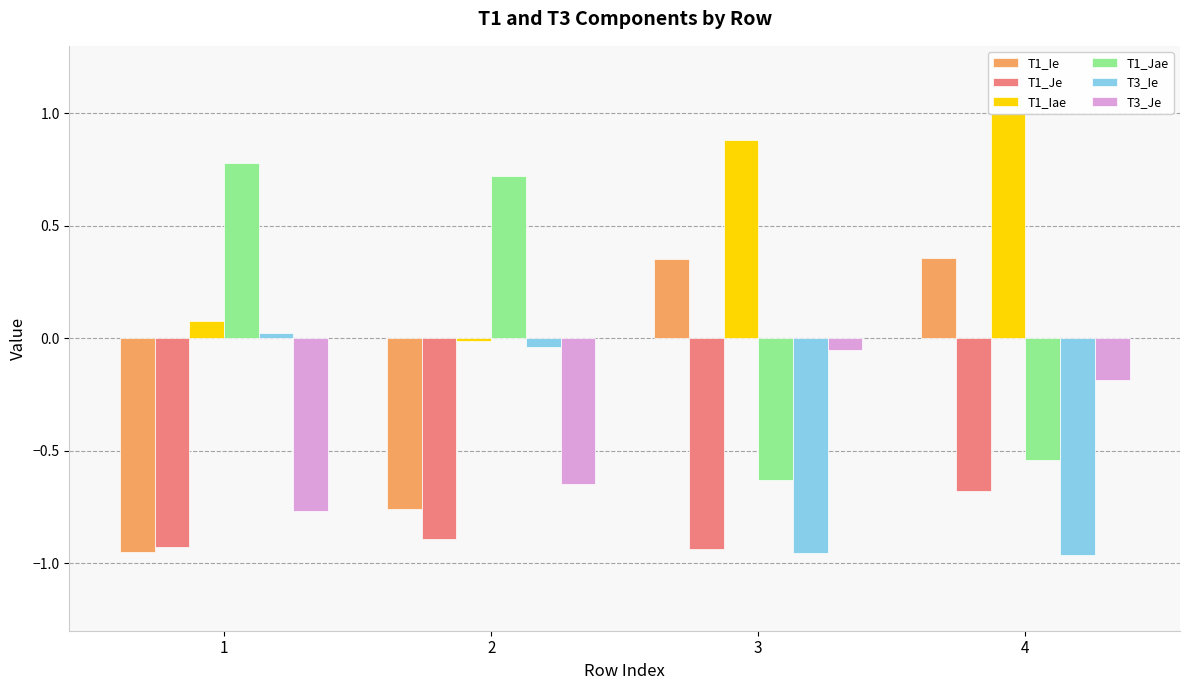

How many distinct data groups are displayed?

6